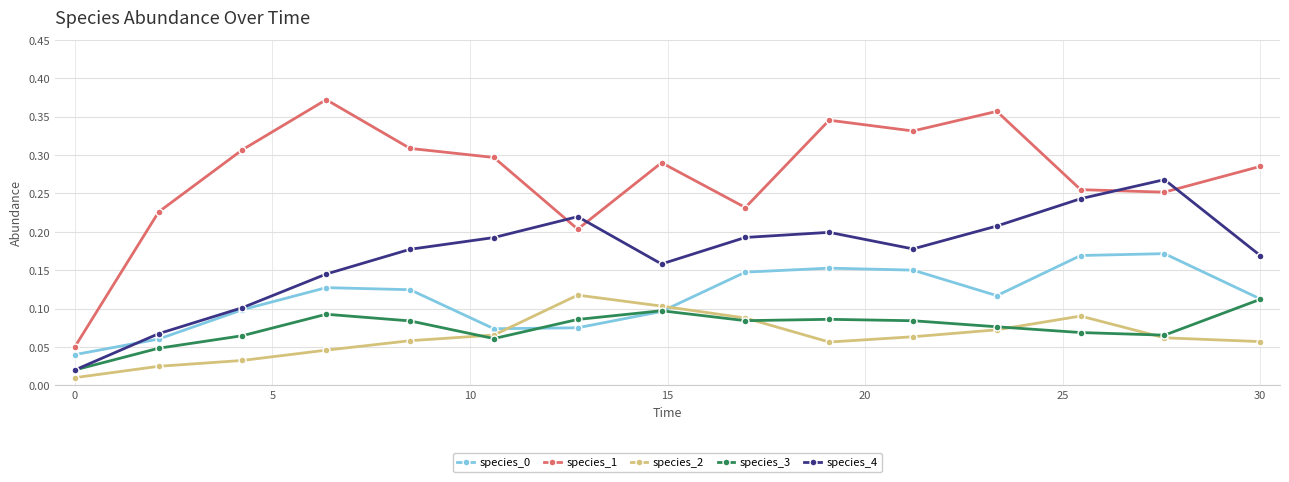

Which series has the largest range (max minus min)?

species_1